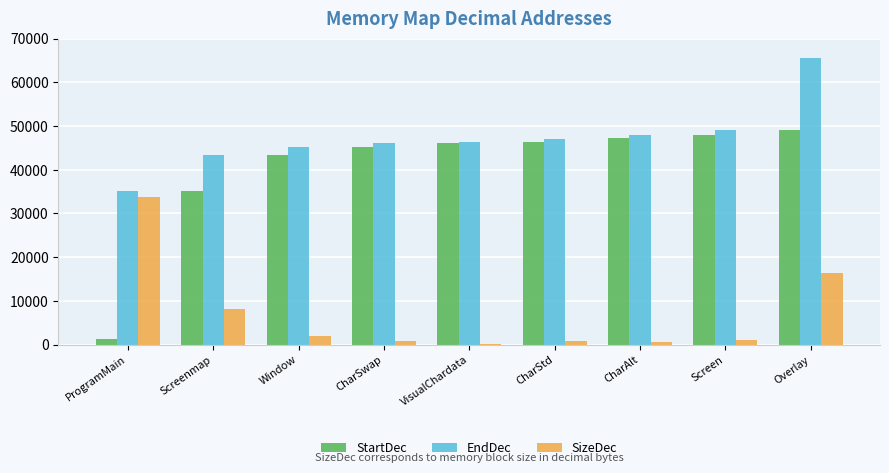

How many data points in EndDec are less than 46336?

4